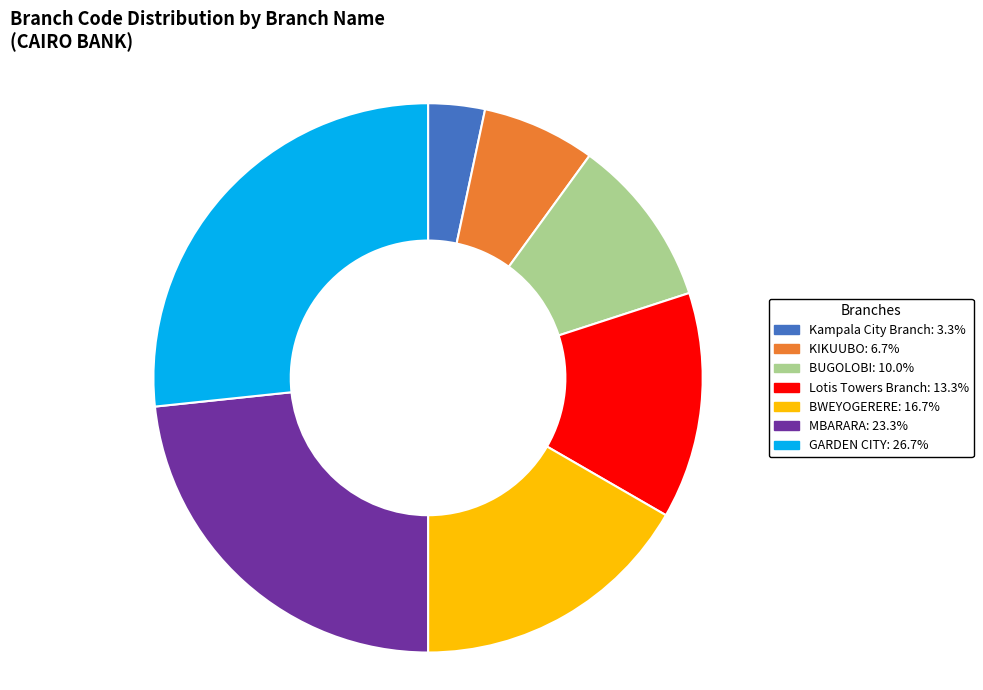

Is it true that Lotis Towers Branch is 21% of the pie?

False